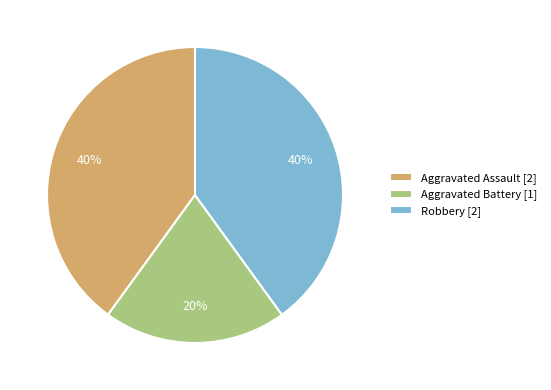

To the nearest percent, what percentage of the pie is Aggravated Assault?

40%